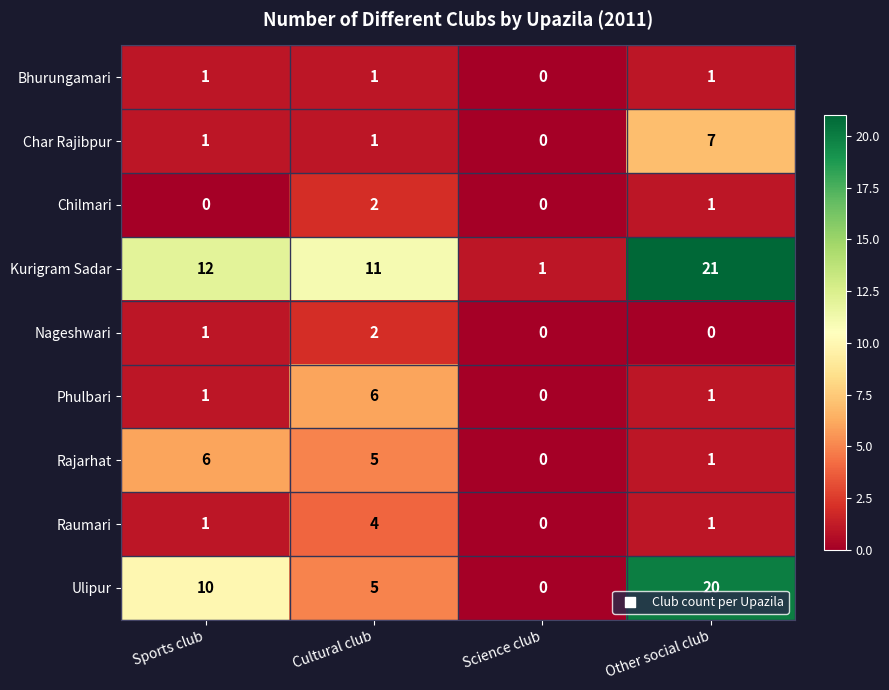

What is the total value across all series at Sports club?

33